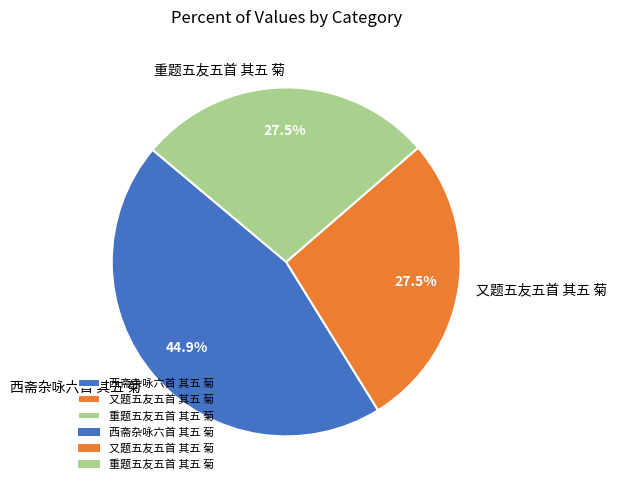

To the nearest percent, what is the combined percentage of 重题五友五首 其五 菊 and 又题五友五首 其五 菊?

55%